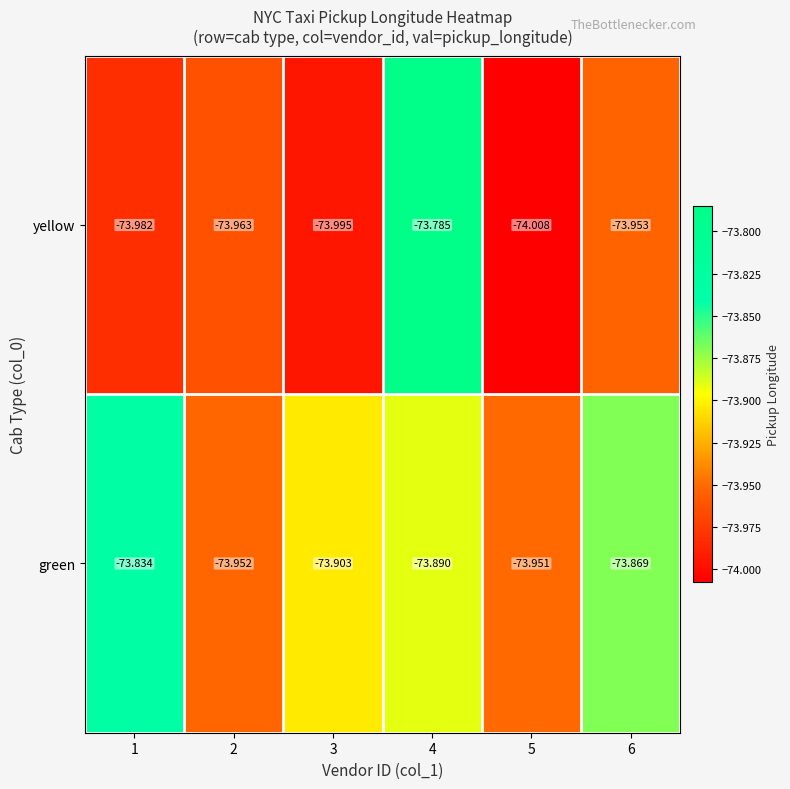

Which series has the largest total across all categories?

green